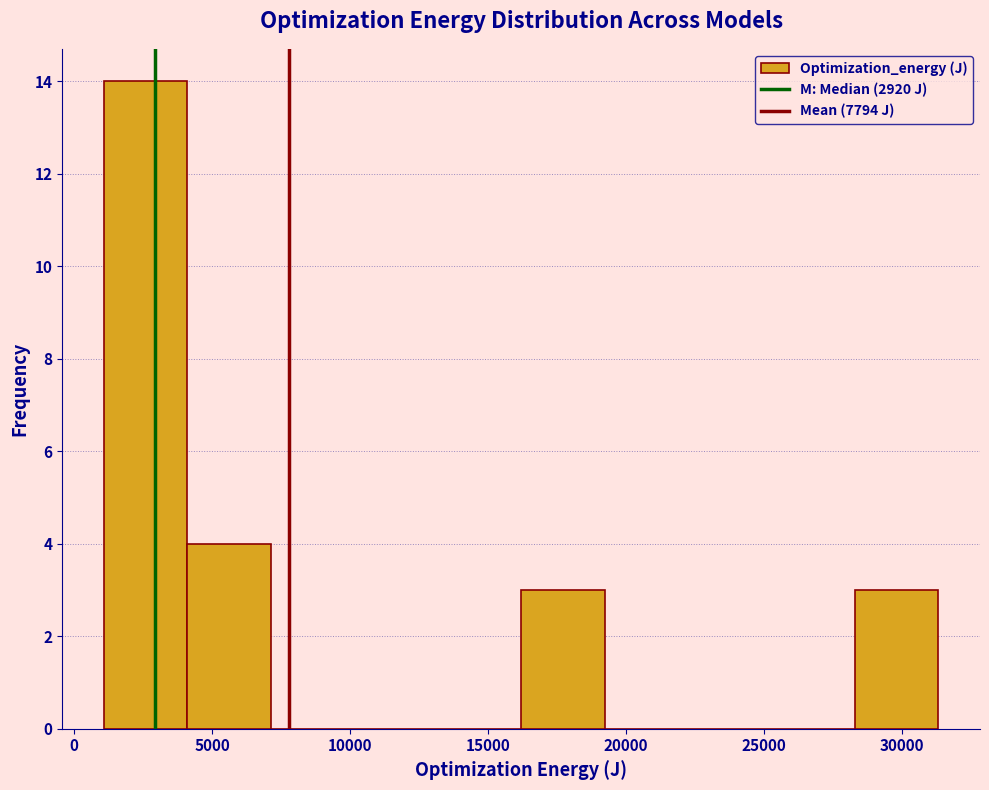

Reading left to right, transcribe this chart: for each bar, give the range it covers on the x-axis and its height. Neither the bar edges nor the heights are printed on the chart, so give them approximately, as read against the axes.

1000 to 4000: 14
4000 to 7000: 4
7000 to 10000: 0
10000 to 13000: 0
13000 to 16000: 0
16000 to 19000: 3
19000 to 22000: 0
22000 to 25500: 0
25500 to 28500: 0
28500 to 31500: 3